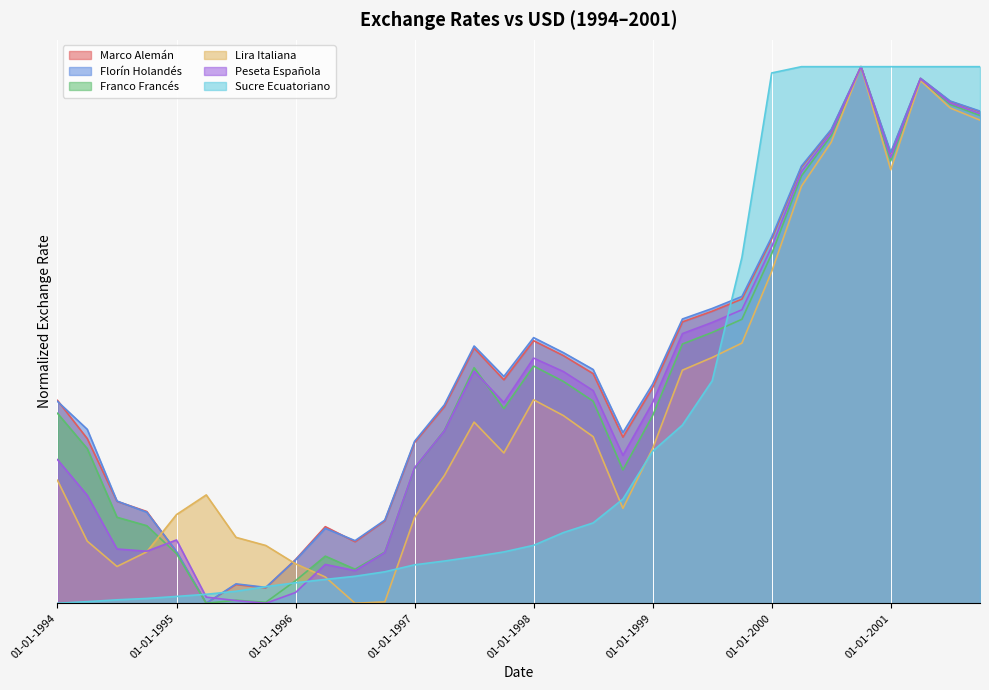

After their last crossing, which series has the higher values: Lira Italiana or Marco Alemán?

Marco Alemán